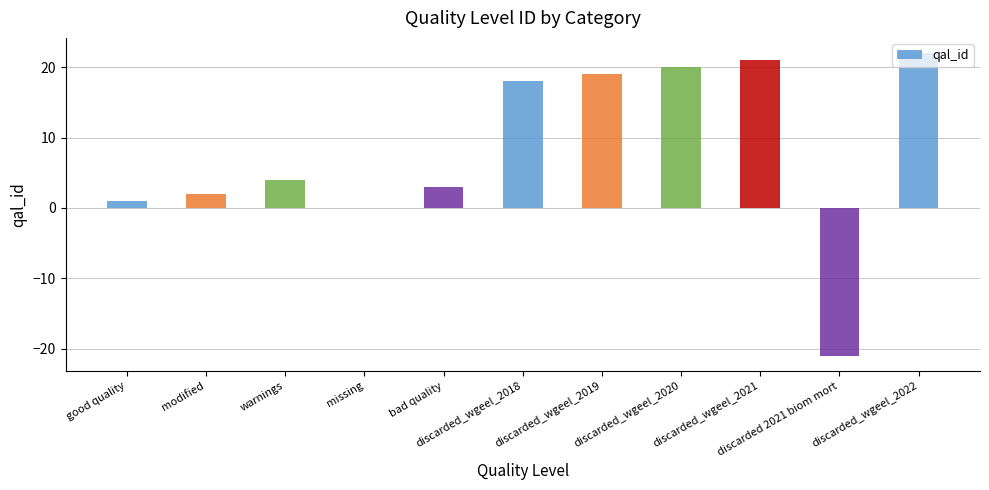

What is the maximum value shown in the chart?

22